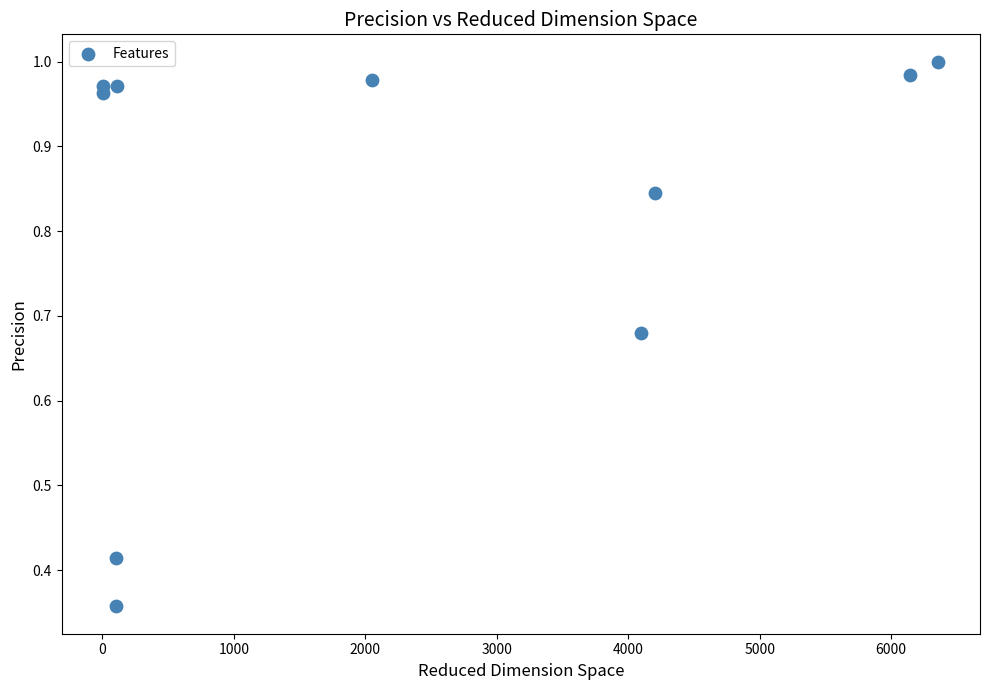

What is the average X value?

2317.0